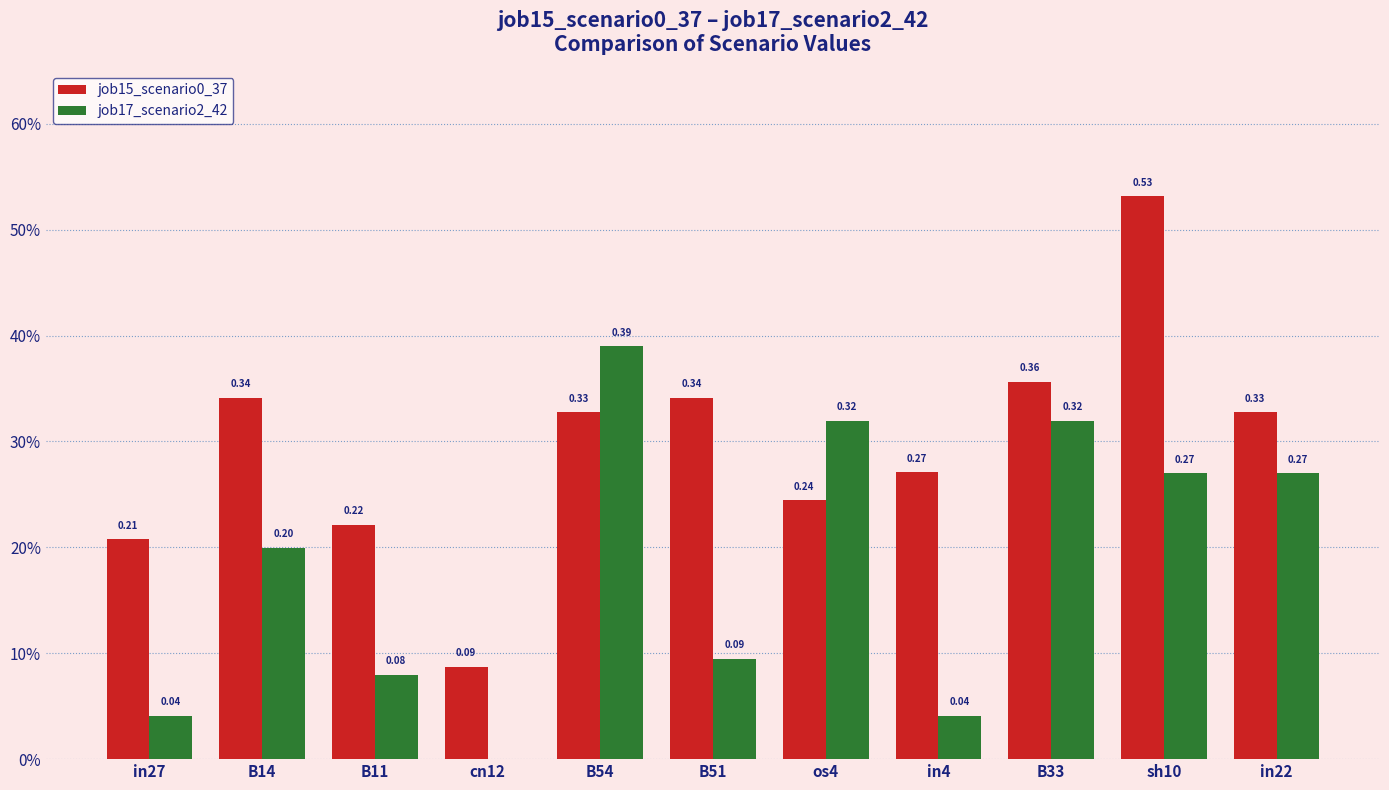

What is the spread (max minus min) of values at B51?

0.2